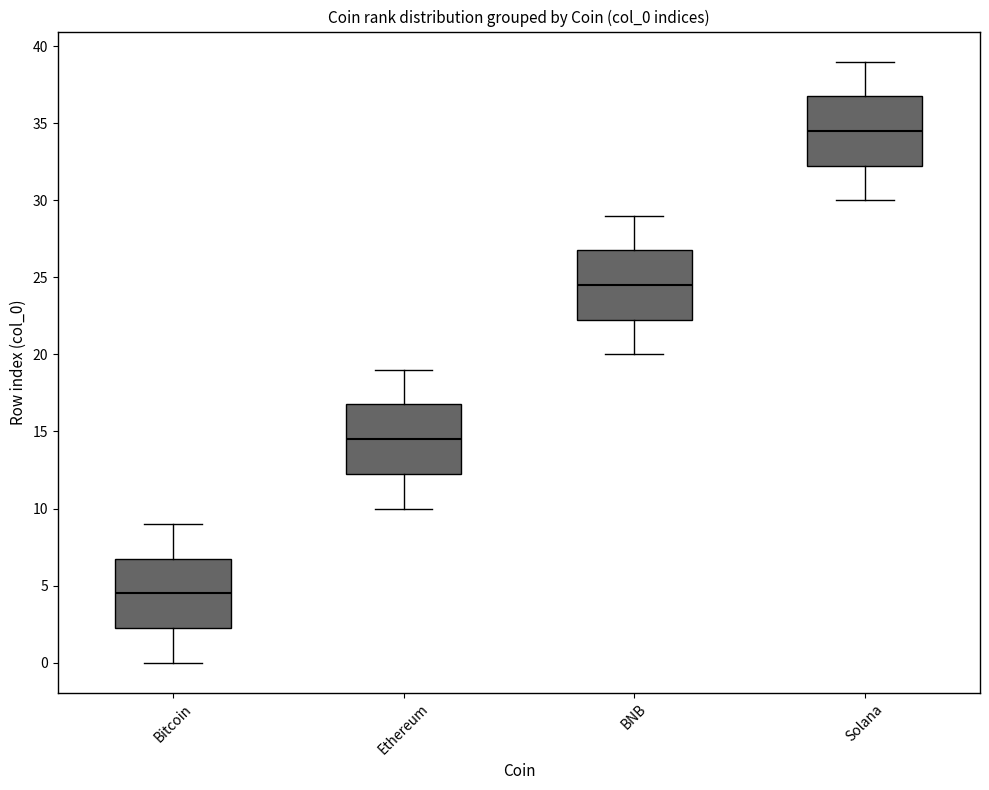

Reading left to right, transcribe this box plot: for each box, give where its median line is, the range the box spans, and where its two whiskers end, as read against the y-axis. The values are not printed on the chart, so give them approximately, as read against the axis.

Bitcoin: median 4.5, box 2.5 to 7.0, whiskers 0.0 to 9.0
Ethereum: median 14.5, box 12.5 to 17.0, whiskers 10.0 to 19.0
BNB: median 24.5, box 22.5 to 27.0, whiskers 20.0 to 29.0
Solana: median 34.5, box 32.5 to 37.0, whiskers 30.0 to 39.0